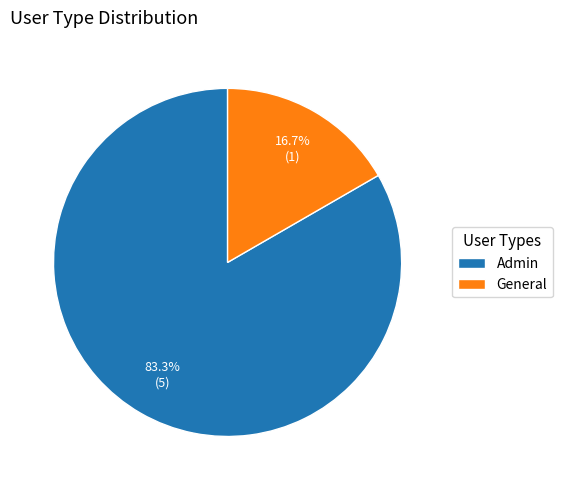

Which slice is the largest?

Admin